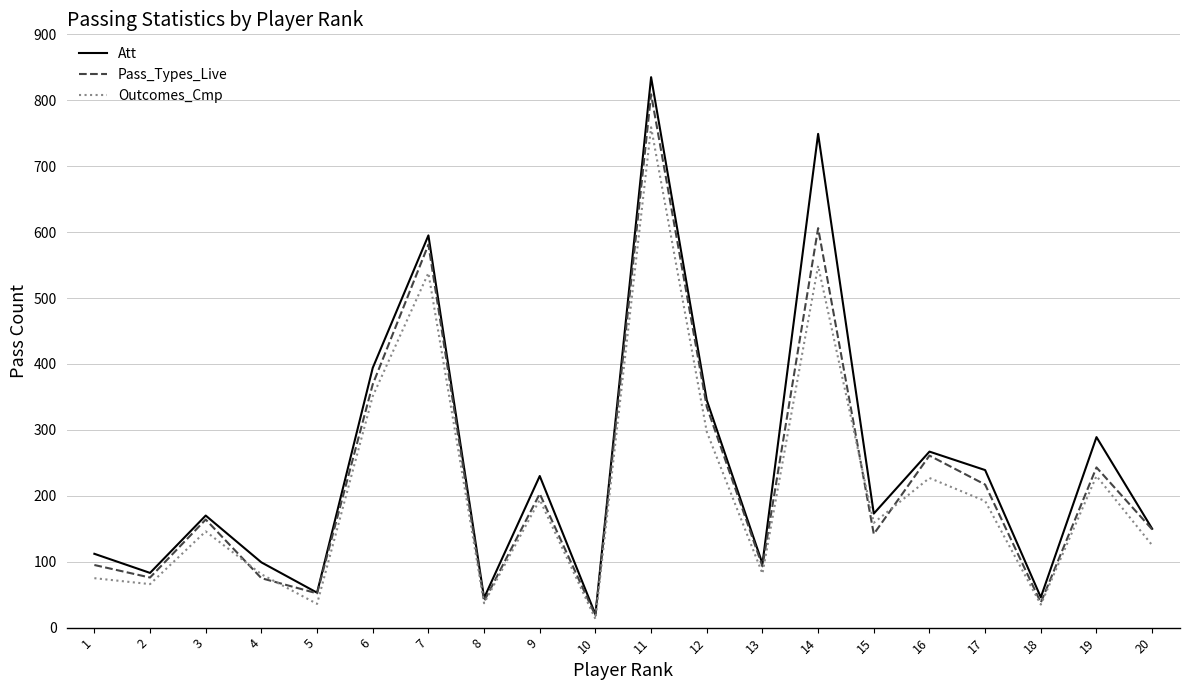

Which series has the largest range (max minus min)?

Att